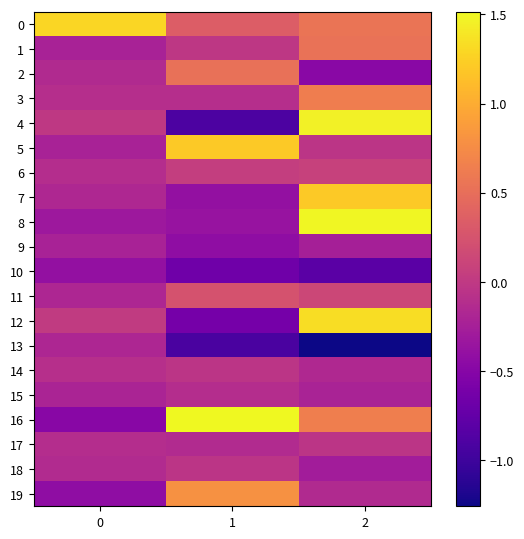

At how many categories does at least one series exceed 1?

3